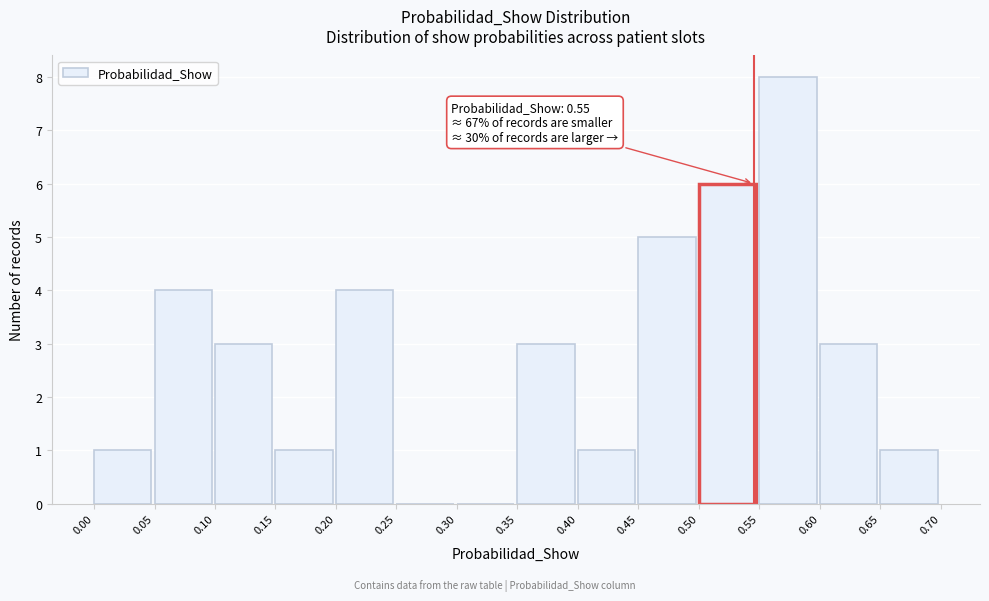

Which range on the x-axis has the tallest bar?

0.55 to 0.60